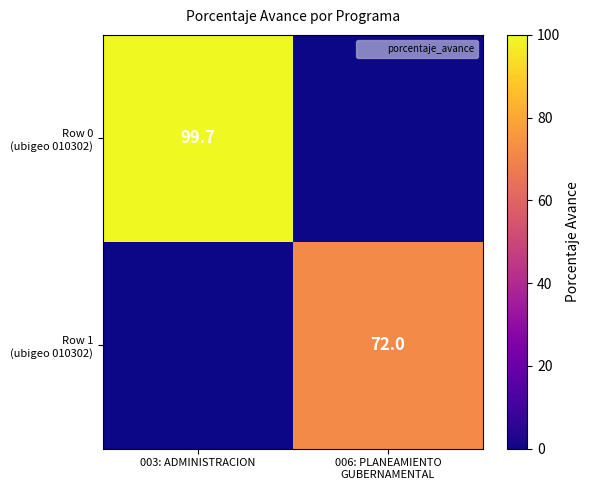

What is the sum of the Row 0 (ubigeo 010302) values at 006: PLANEAMIENTO GUBERNAMENTAL and 003: ADMINISTRACION?

99.7